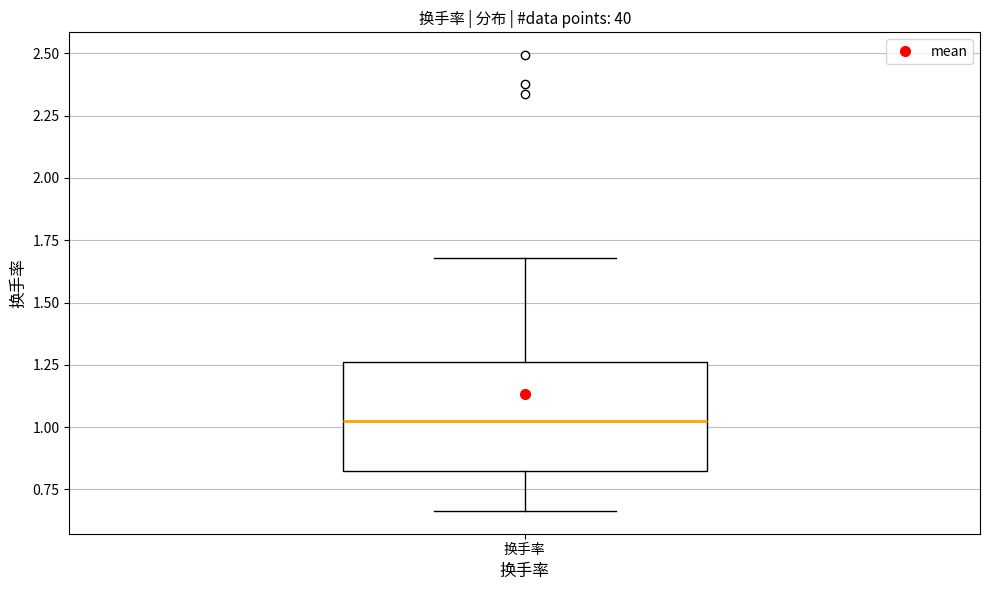

Where does the lower whisker of the box for 换手率 end on the y-axis? The values are not printed on the chart, so give them approximately, as read against the axis.

0.65